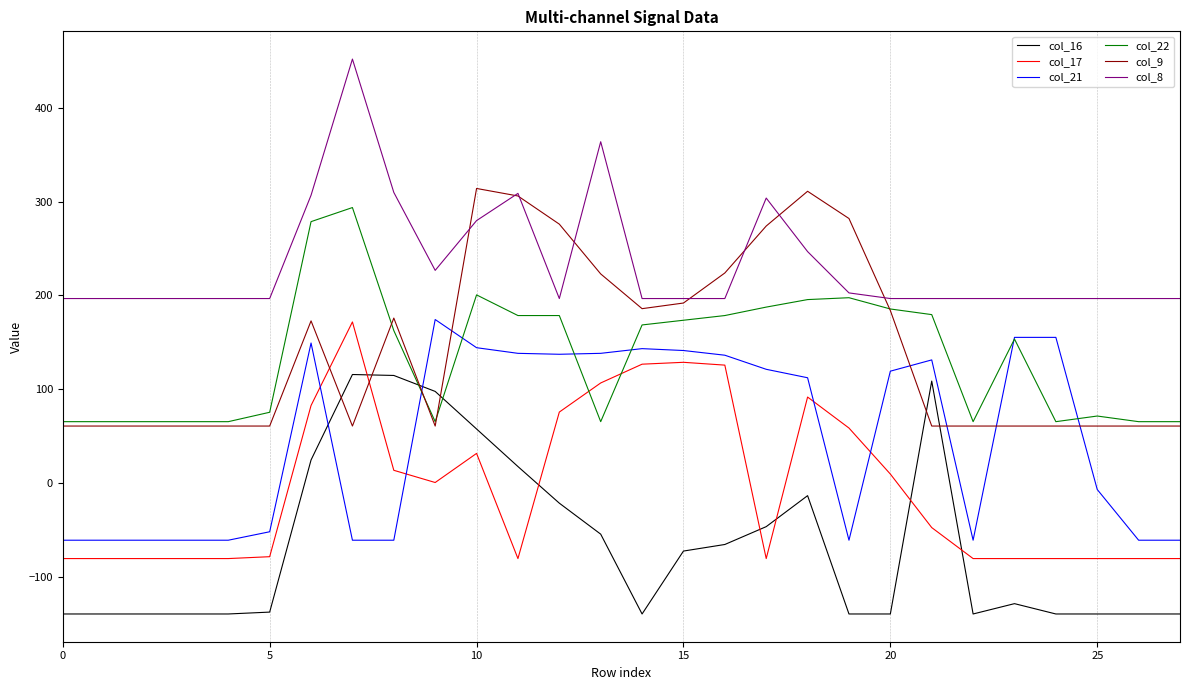

Which series ends up on top after the final intersection of col_17 and col_16?

col_17